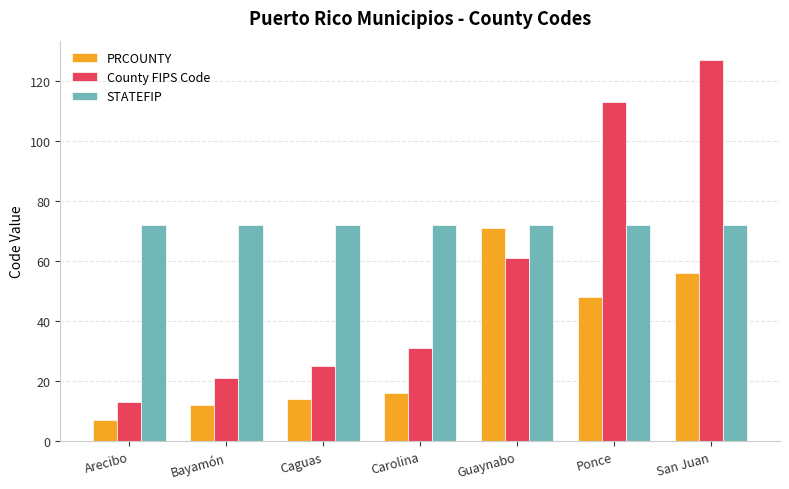

What is the label of the 7th bar from the left?

San Juan